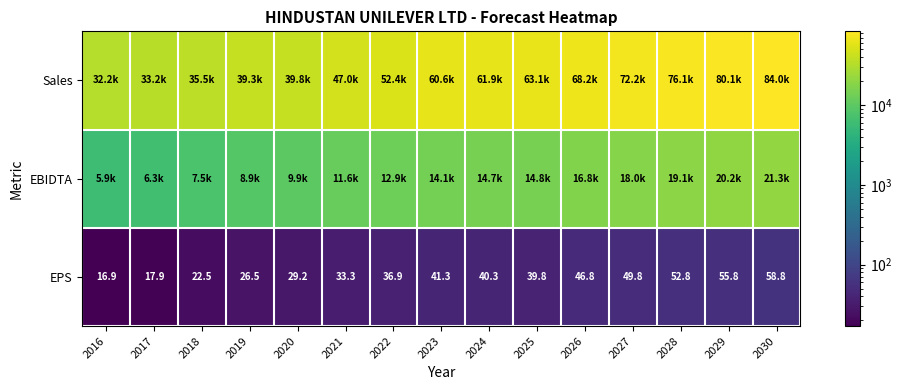

What is the lowest value of the Sales series?

32186.0